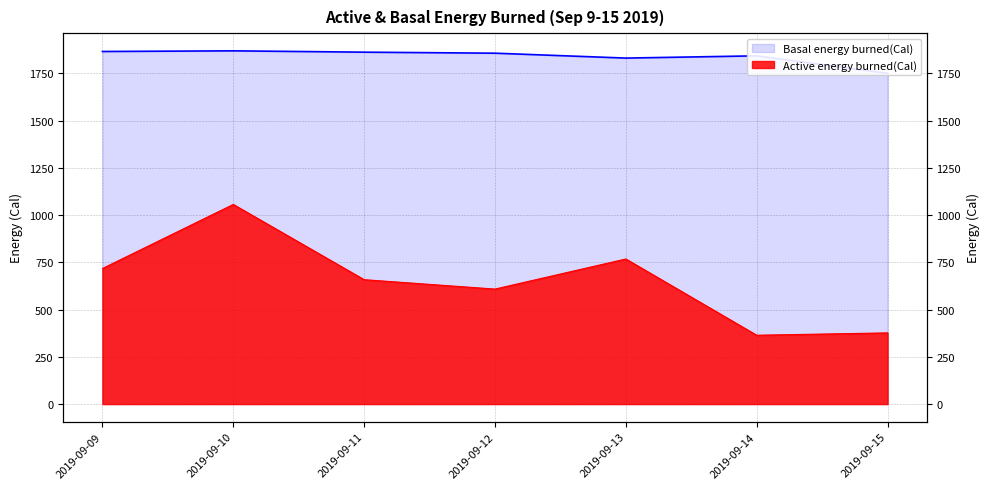

At how many categories does at least one series exceed 565?

7